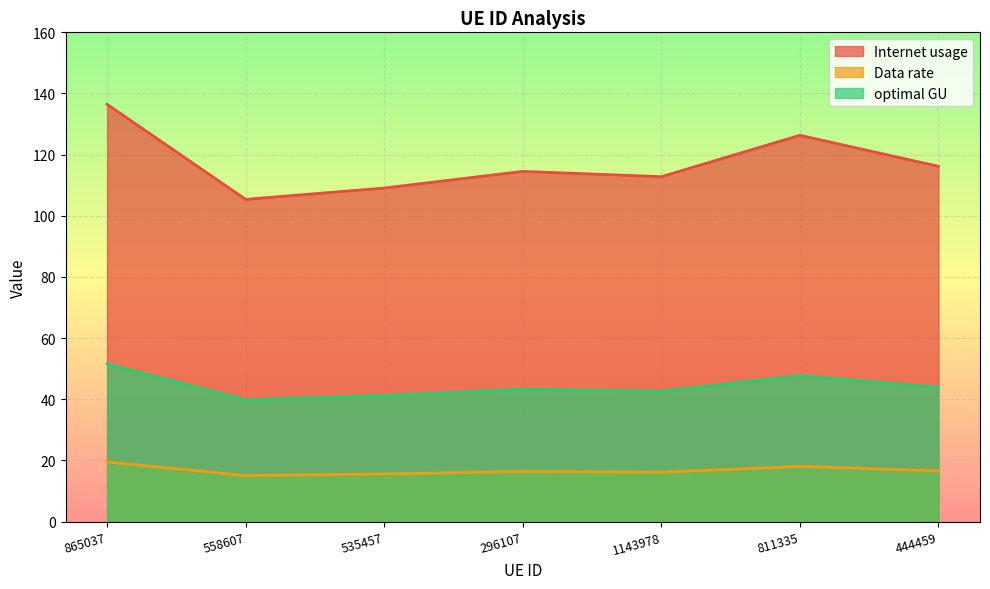

What is the sum of the optimal GU values at 535457 and 558607?

81.1